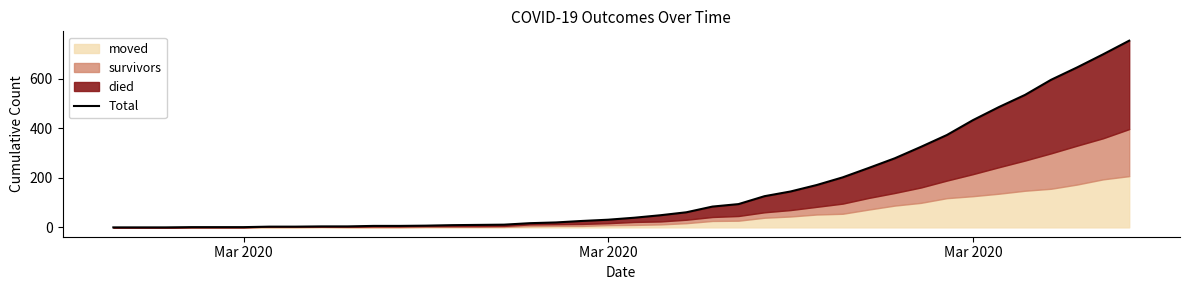

What is the difference between the second highest and second lowest values?

699